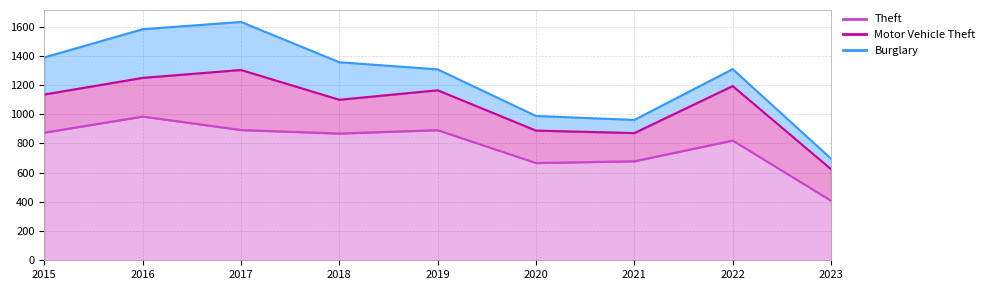

What is the average value of the Motor Vehicle Theft series?

272